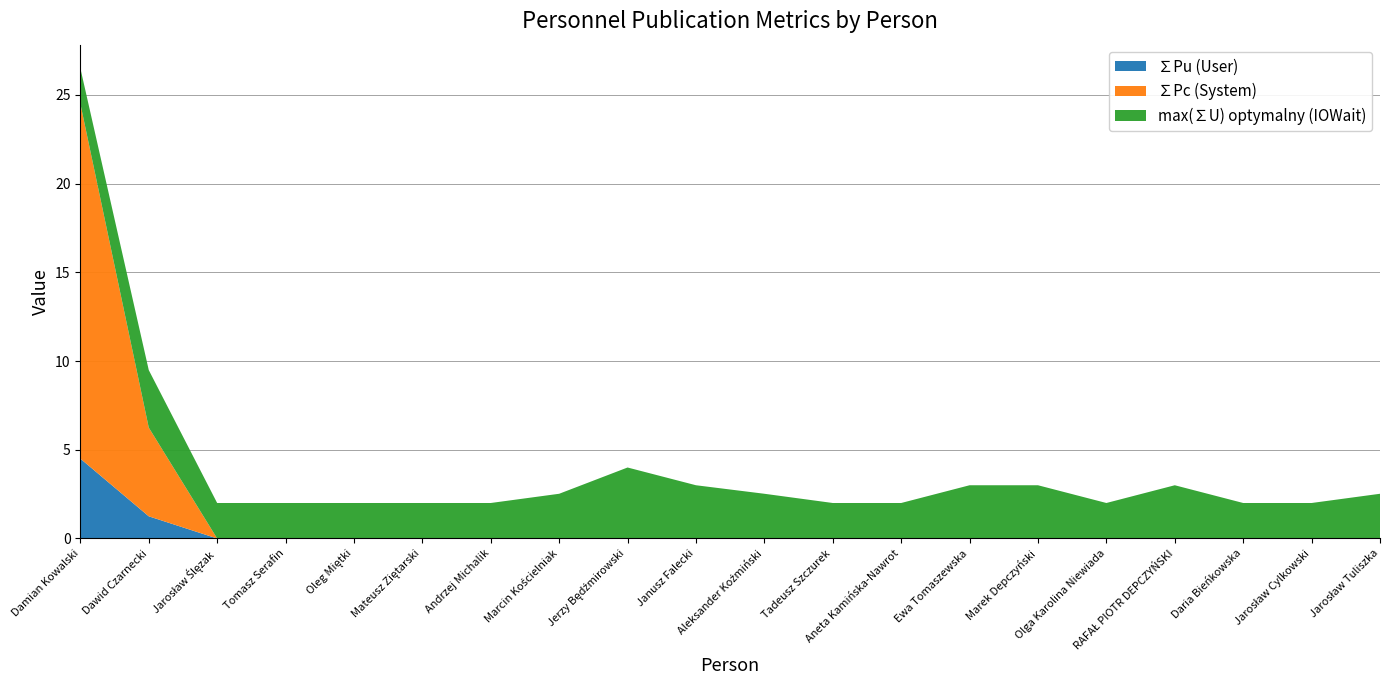

Reading left to right, list all the values displayed in this chart.

∑Pu (User): Damian Kowalski=4.5	Dawid Czarnecki=1.2	Jarosław Ślęzak=0.0	Tomasz Serafin=0.0	Oleg Miętki=0.0	Mateusz Ziętarski=0.0	Andrzej Michalik=0.0	Marcin Kościelniak=0.0	Jerzy Będźmirowski=0.0	Janusz Falecki=0.0	Aleksander Koźmiński=0.0	Tadeusz Szczurek=0.0	Aneta Kamińska-Nawrot=0.0	Ewa Tomaszewska=0.0	Marek Depczyński=0.0	Olga Karolina Niewiada=0.0	RAFAŁ PIOTR DEPCZYŃSKI=0.0	Daria Bieńkowska=0.0	Jarosław Cylkowski=0.0	Jarosław Tuliszka=0.0
∑Pc (System): Damian Kowalski=20.0	Dawid Czarnecki=5.0	Jarosław Ślęzak=0.0	Tomasz Serafin=0.0	Oleg Miętki=0.0	Mateusz Ziętarski=0.0	Andrzej Michalik=0.0	Marcin Kościelniak=0.0	Jerzy Będźmirowski=0.0	Janusz Falecki=0.0	Aleksander Koźmiński=0.0	Tadeusz Szczurek=0.0	Aneta Kamińska-Nawrot=0.0	Ewa Tomaszewska=0.0	Marek Depczyński=0.0	Olga Karolina Niewiada=0.0	RAFAŁ PIOTR DEPCZYŃSKI=0.0	Daria Bieńkowska=0.0	Jarosław Cylkowski=0.0	Jarosław Tuliszka=0.0
max(∑U) optymalny (IOWait): Damian Kowalski=2.0	Dawid Czarnecki=3.2	Jarosław Ślęzak=2.0	Tomasz Serafin=2.0	Oleg Miętki=2.0	Mateusz Ziętarski=2.0	Andrzej Michalik=2.0	Marcin Kościelniak=2.5	Jerzy Będźmirowski=4.0	Janusz Falecki=3.0	Aleksander Koźmiński=2.5	Tadeusz Szczurek=2.0	Aneta Kamińska-Nawrot=2.0	Ewa Tomaszewska=3.0	Marek Depczyński=3.0	Olga Karolina Niewiada=2.0	RAFAŁ PIOTR DEPCZYŃSKI=3.0	Daria Bieńkowska=2.0	Jarosław Cylkowski=2.0	Jarosław Tuliszka=2.5